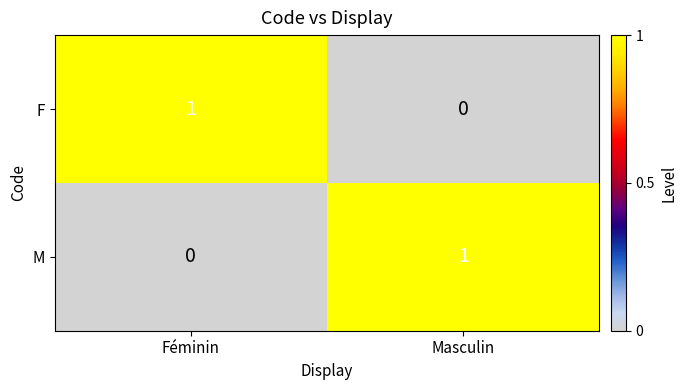

Reading right to left, extract all data points from this chart.

F: 0	1
M: 1	0